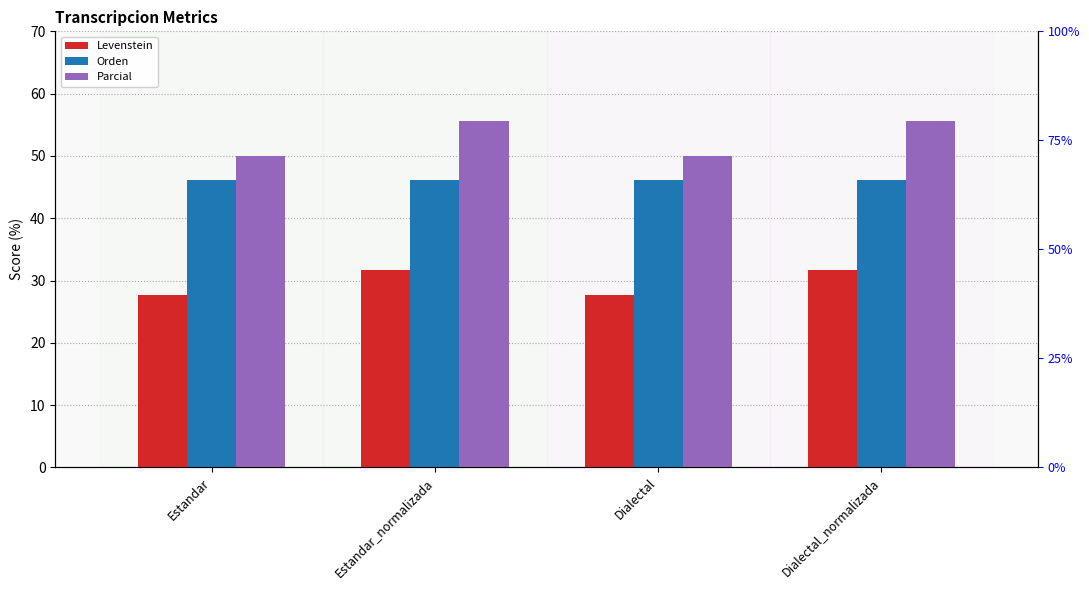

What position from the left is Dialectal?

3